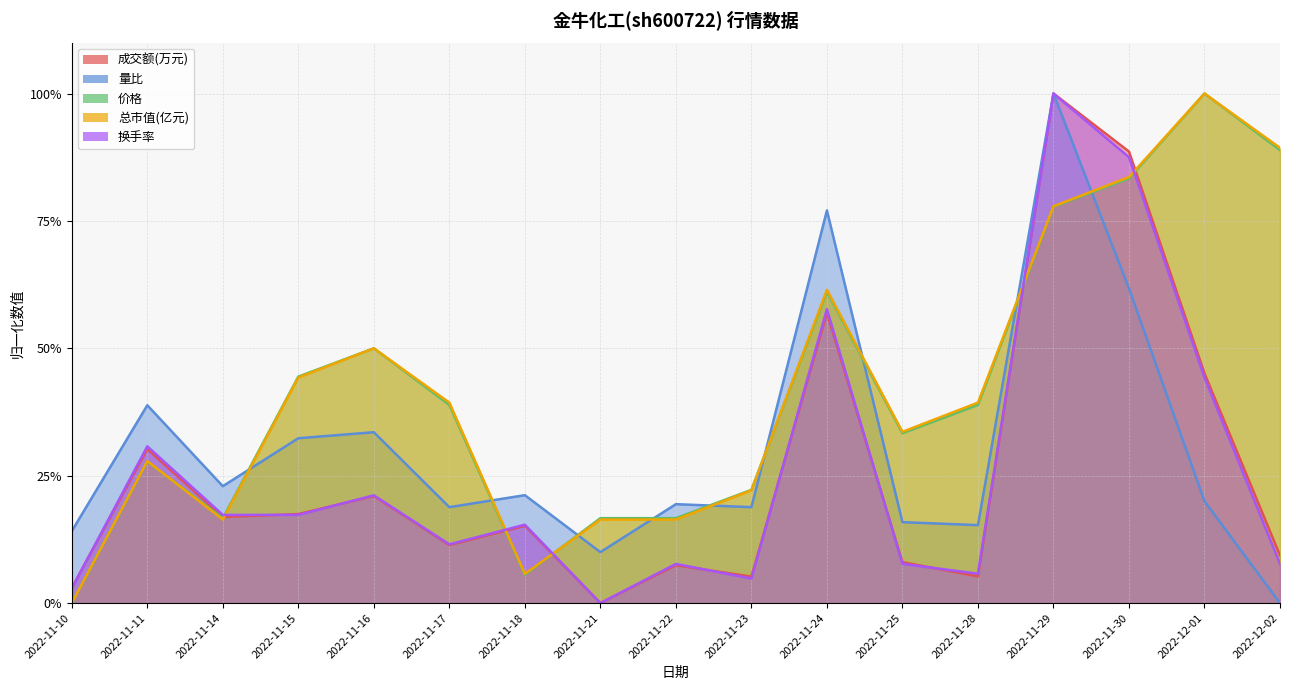

What is the difference between the 换手率 values at 2022-11-22 and 2022-11-14?

0.1